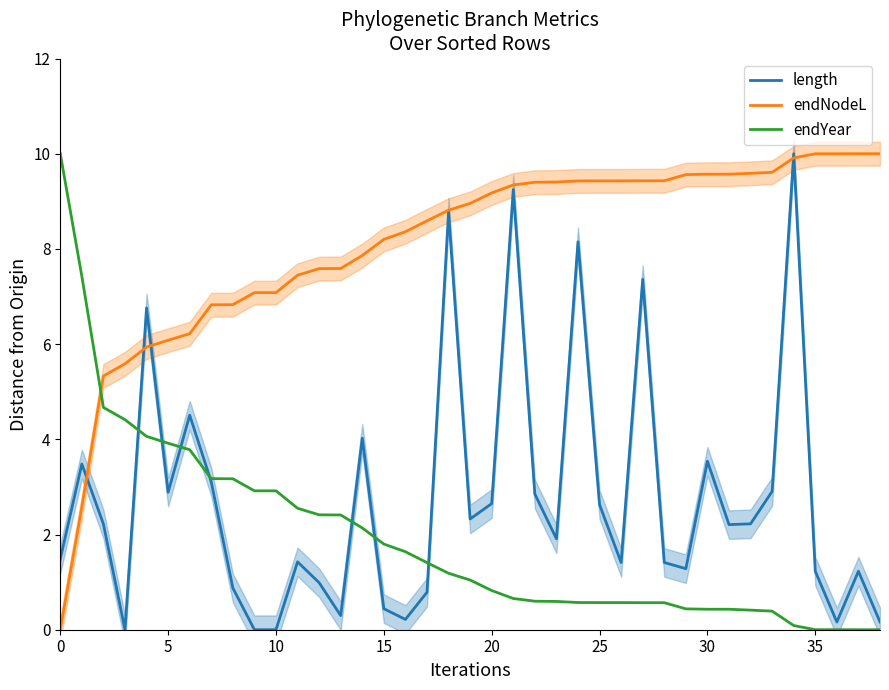

After their last crossing, which series has the higher values: length or endNodeL?

endNodeL